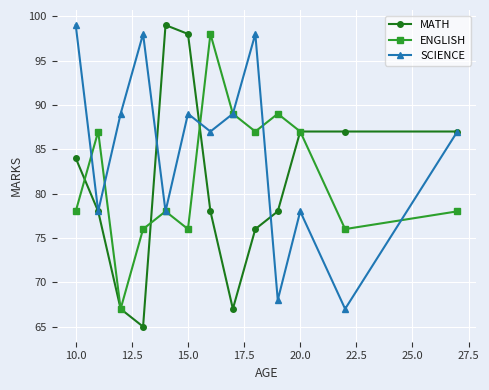

What is the smallest value displayed?

65